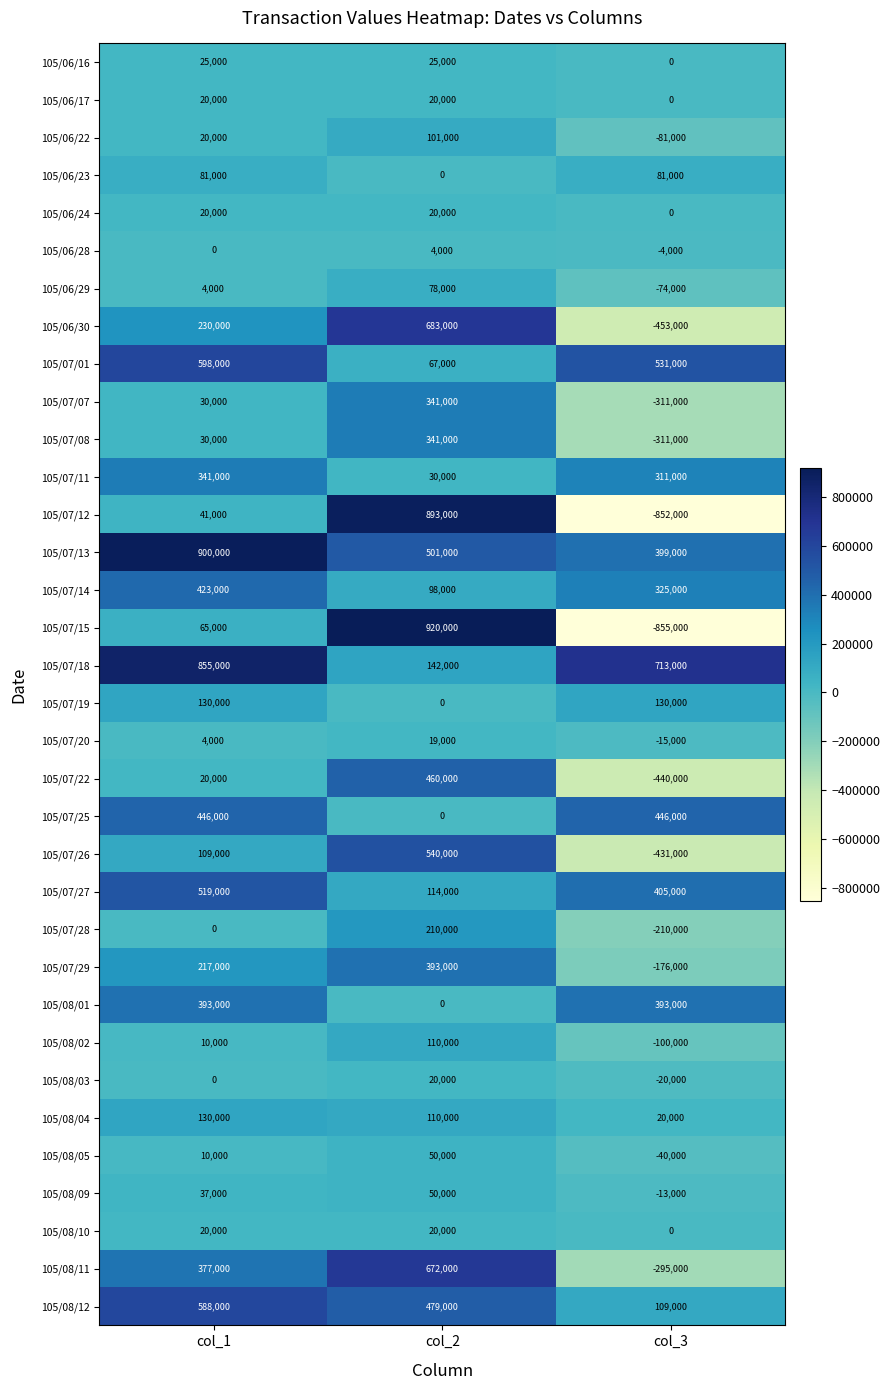

At how many categories does at least one series exceed 3633?

3